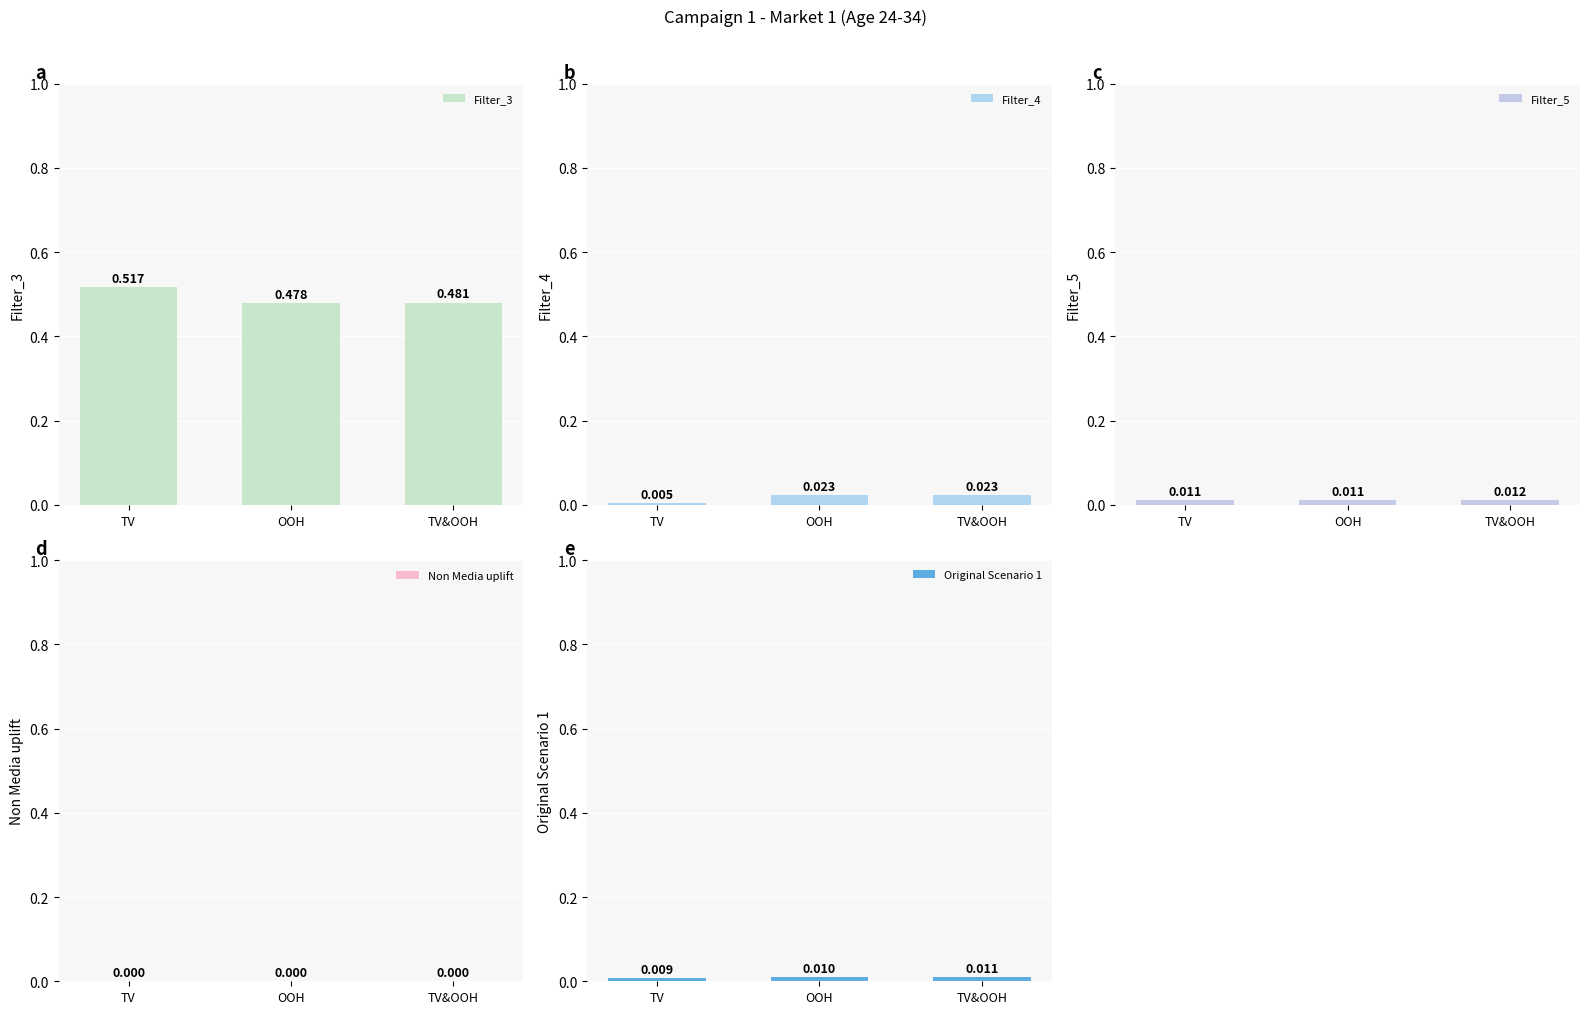

At which category does the chart reach its peak across all series?

TV